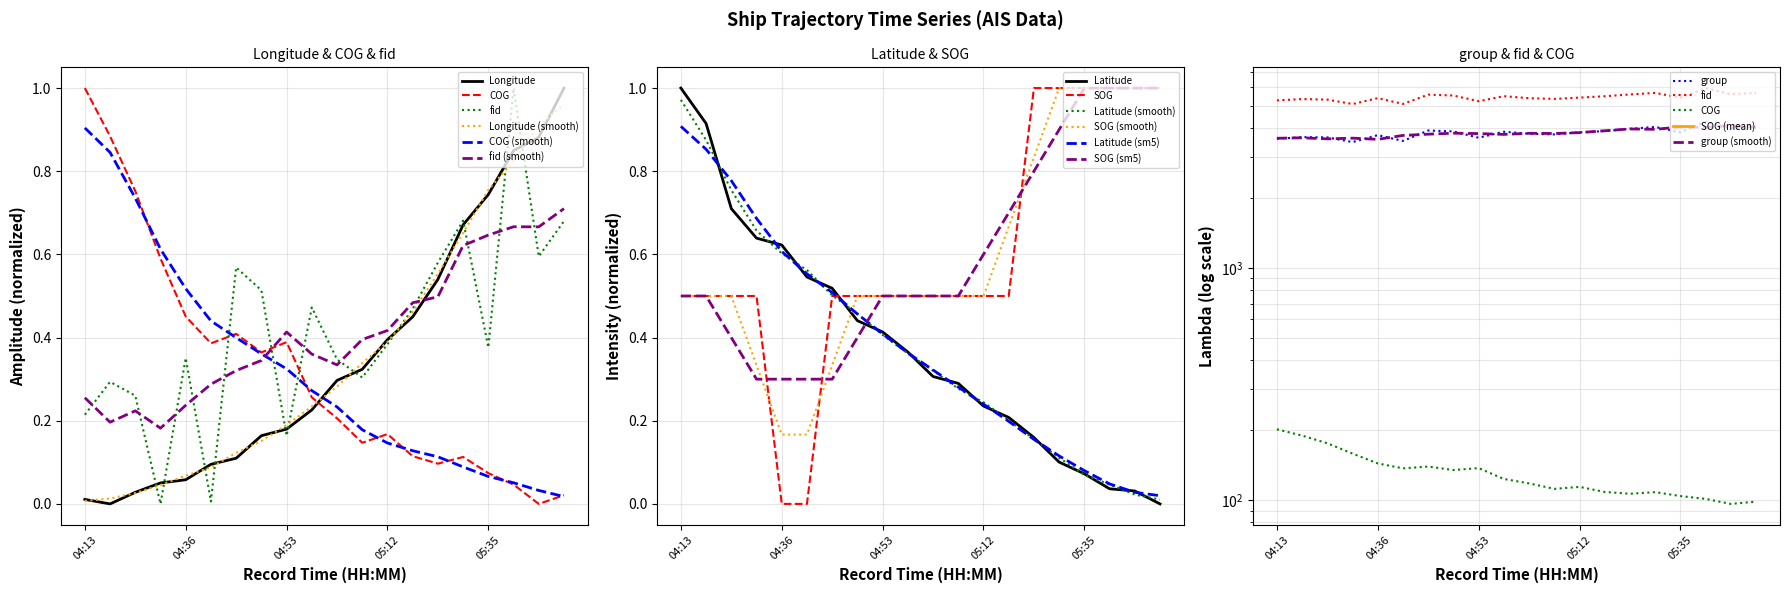

True or false: COG has more than 0 interior local peaks.

True